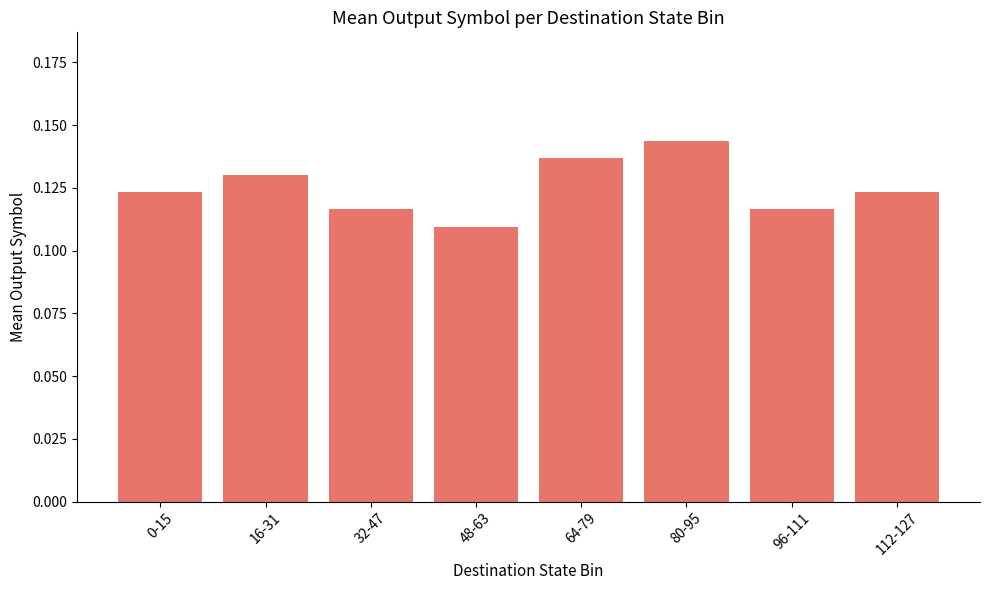

Which has a higher value, 64-79 or 0-15?

64-79